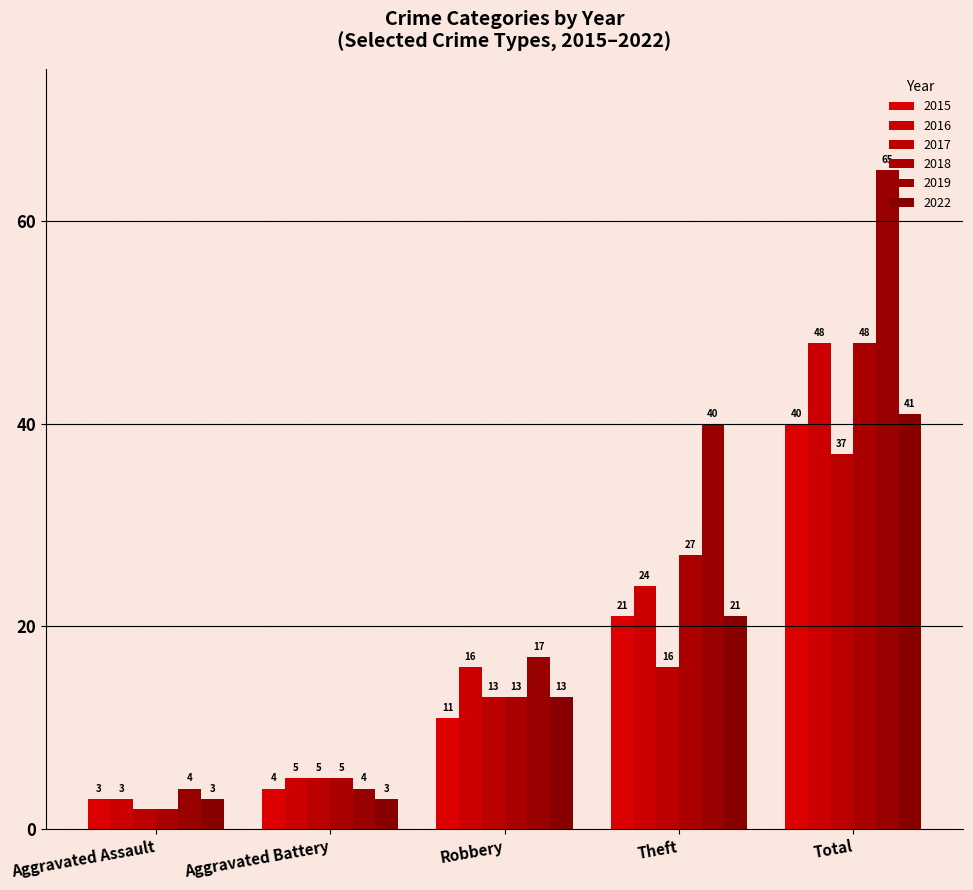

Does the chart contain any negative values?

No